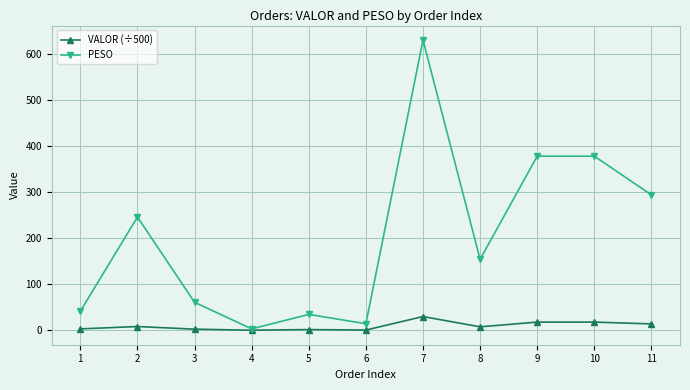

What is the difference between the maximum and second lowest values in the PESO series?

615.6